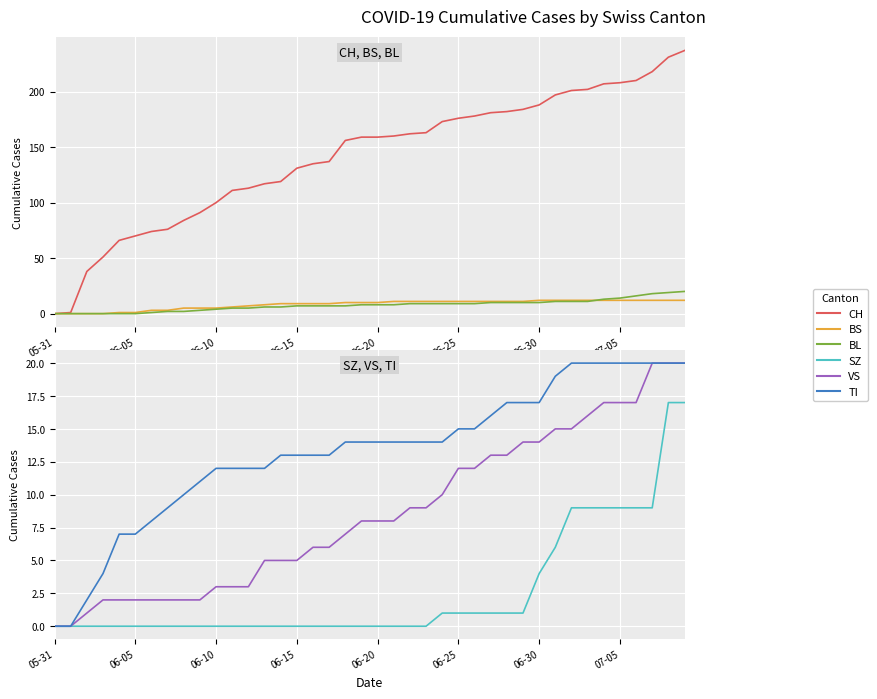

Between 13 and 25, which series saw the biggest shift?

CH